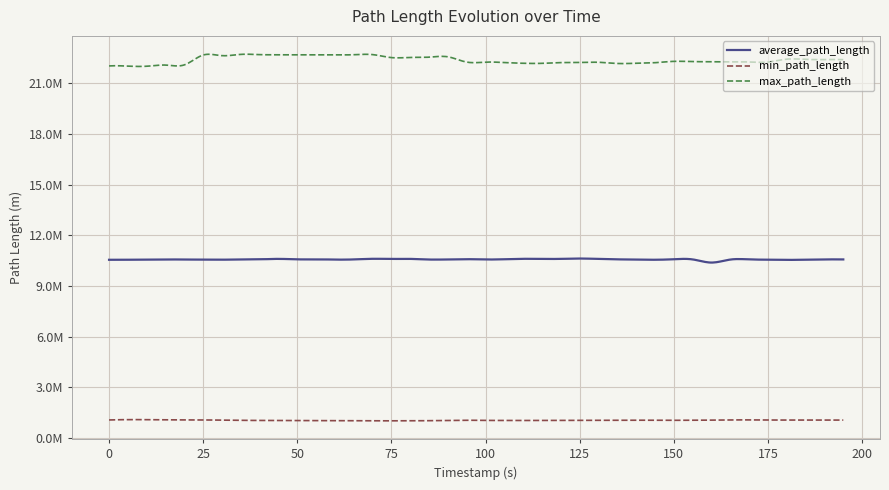

Is this an area chart (filled region under the line)?

No